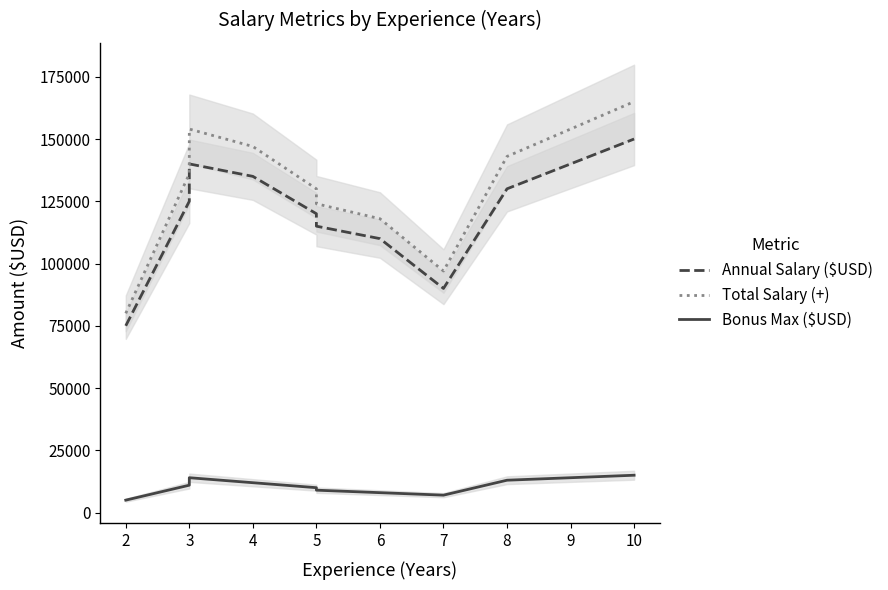

What is the value of the Total Salary (+) point at the 10th from the left?

165000